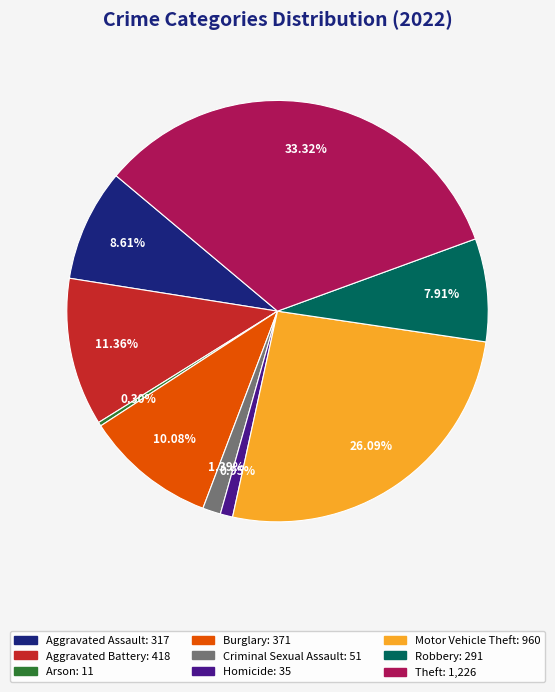

To the nearest percent, what is the combined percentage of Robbery and Arson?

8%